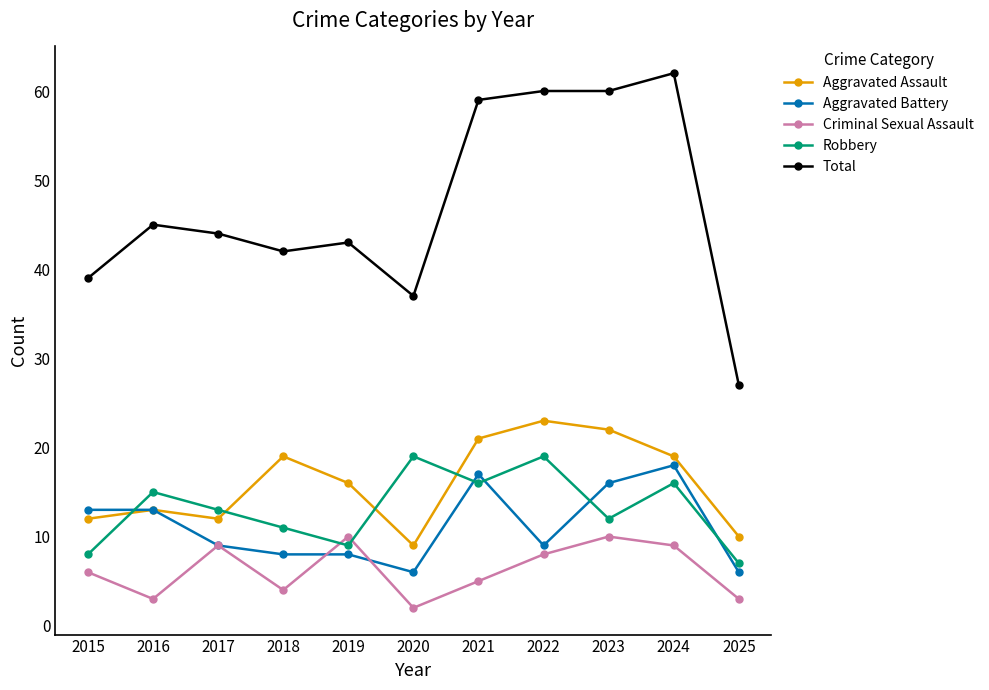

True or false: Criminal Sexual Assault and Aggravated Assault cross at least once.

False